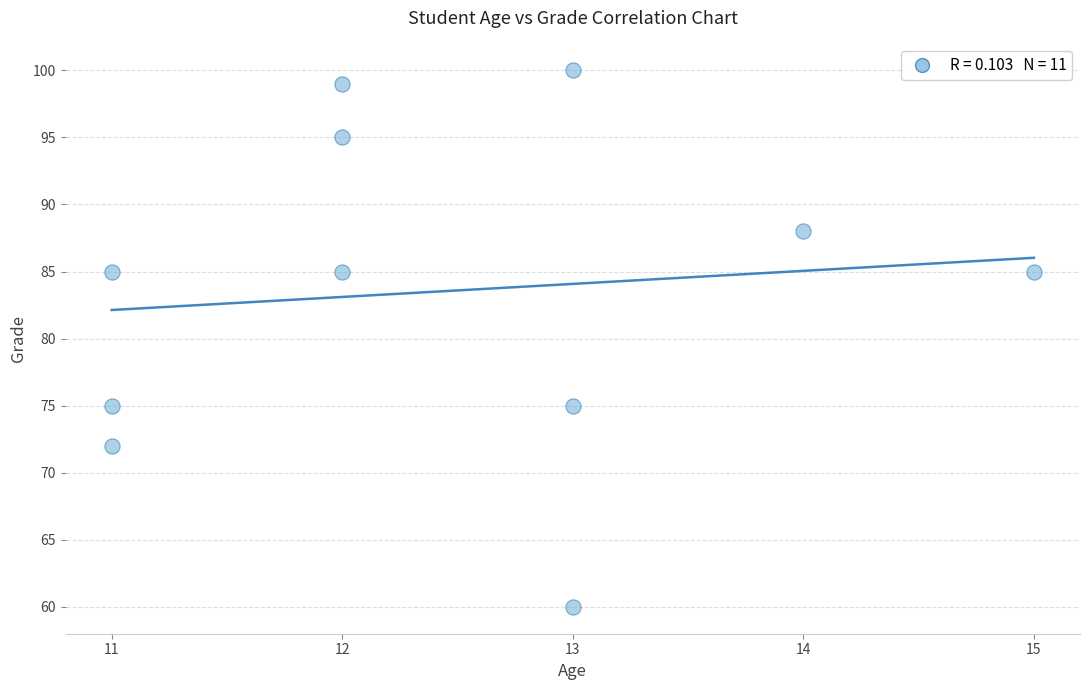

What is the range of X values (max minus min)?

4